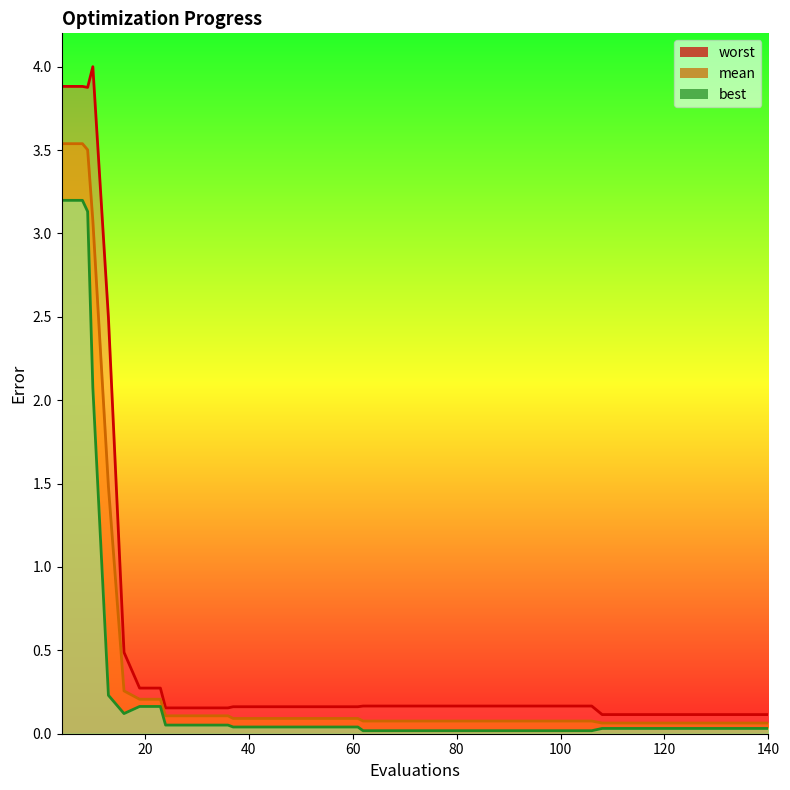

True or false: mean and worst intersect in this chart.

False